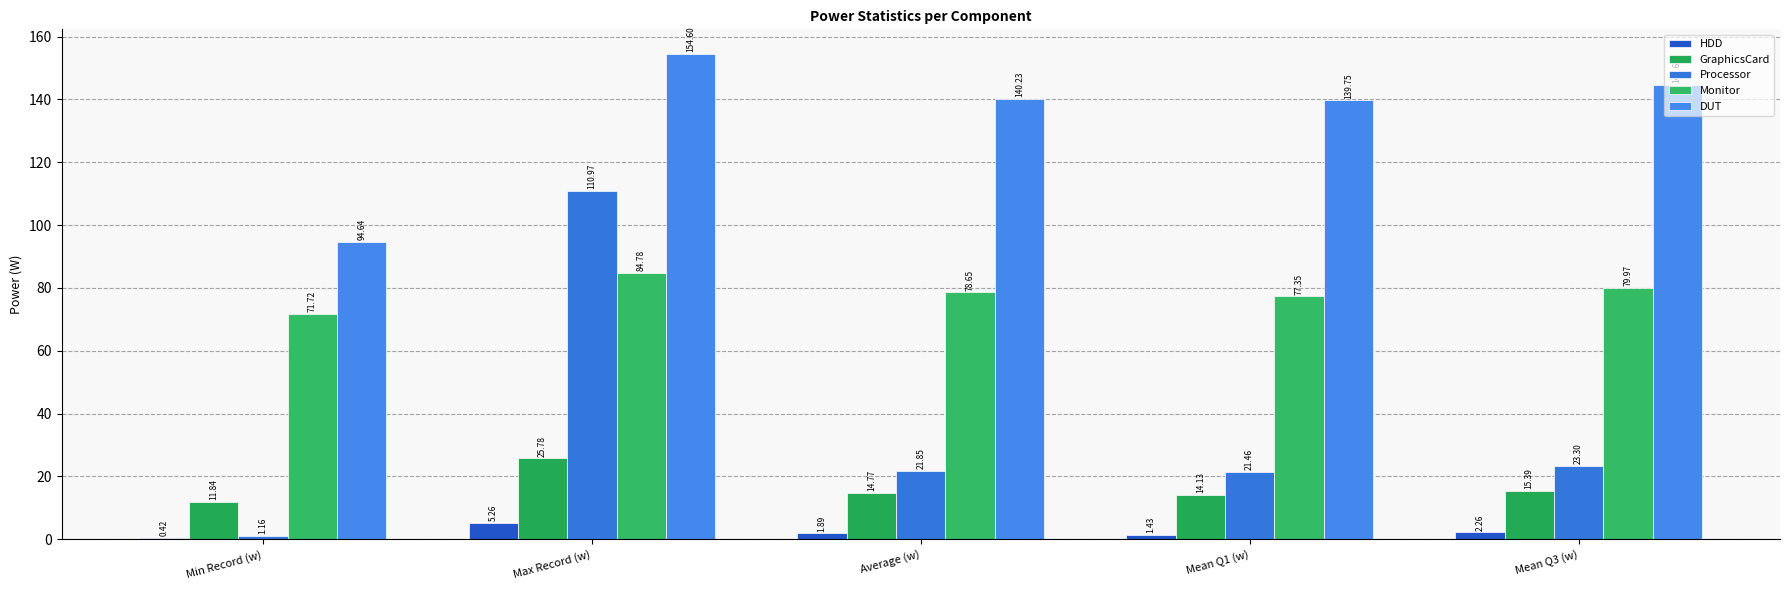

The Monitor series shows 71.7 at Min Record (w). True or false?

True